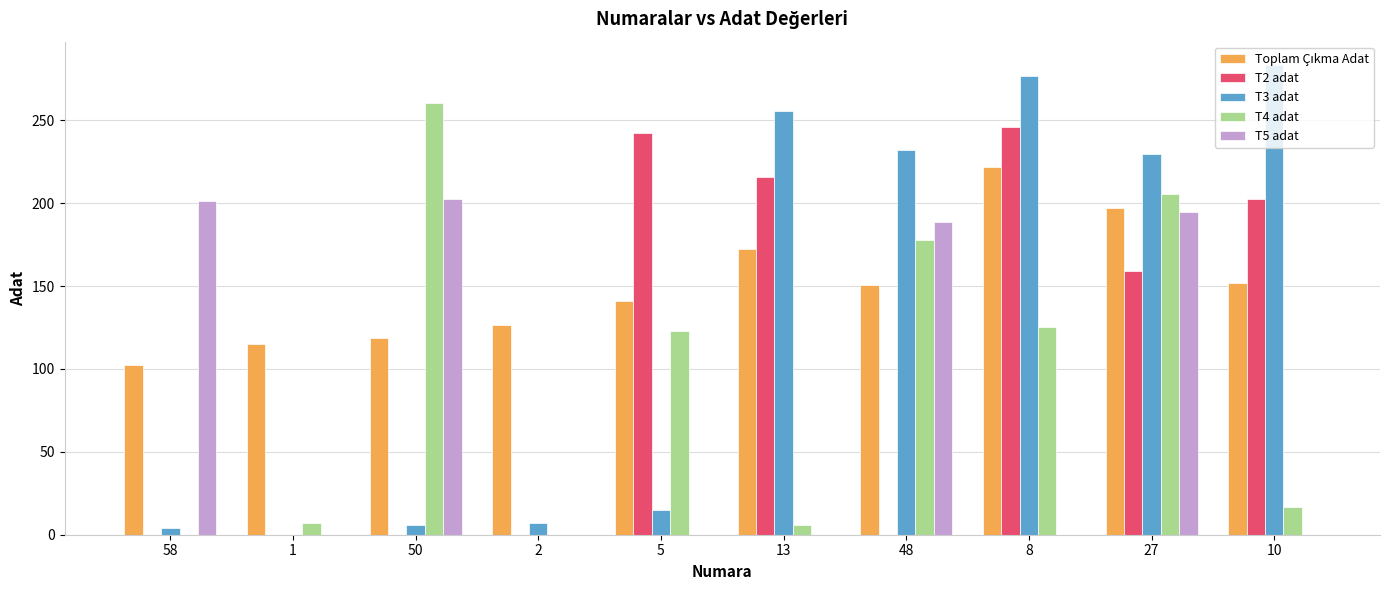

At which category is the sum across all series the highest?

27